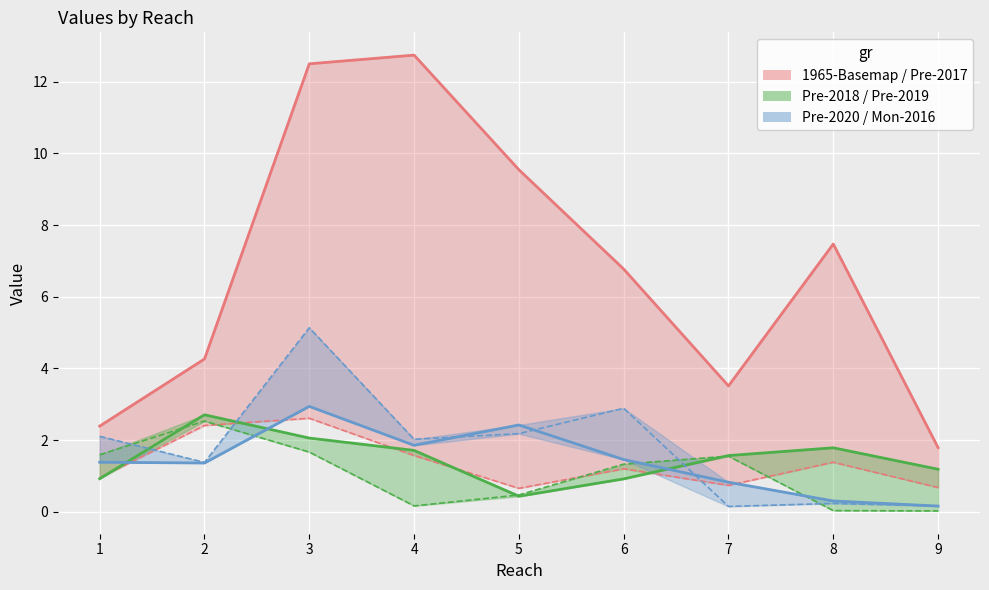

How many data points in 1965-Basemap are above 6?

5